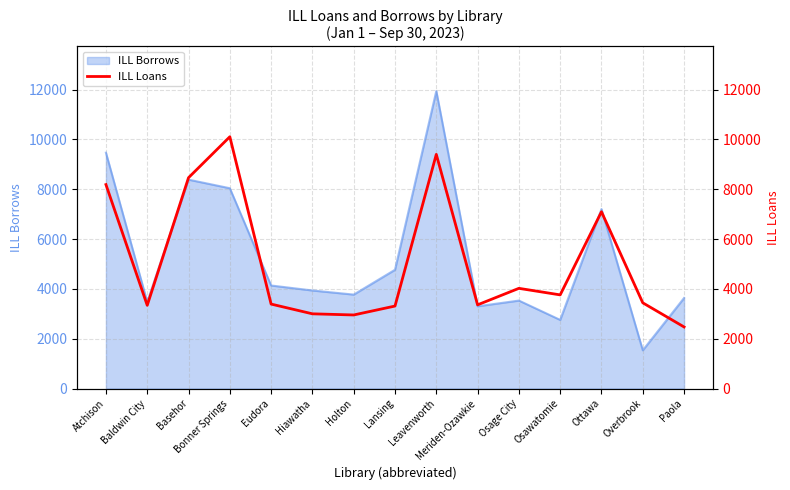

Where is the data nearest to the value 6289?

Ottawa